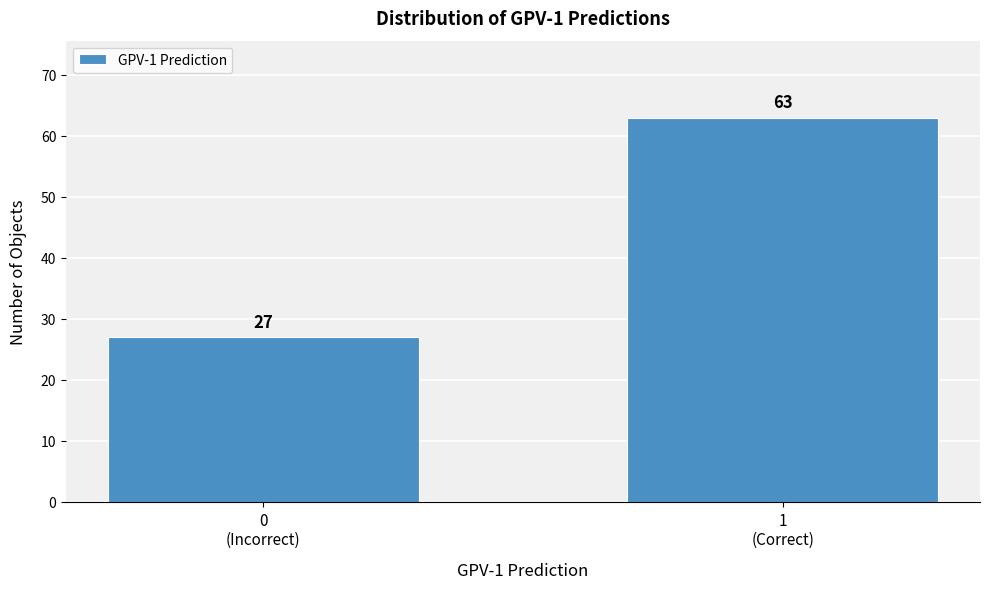

Reading right to left, transcribe all the data shown in this chart.

63	27